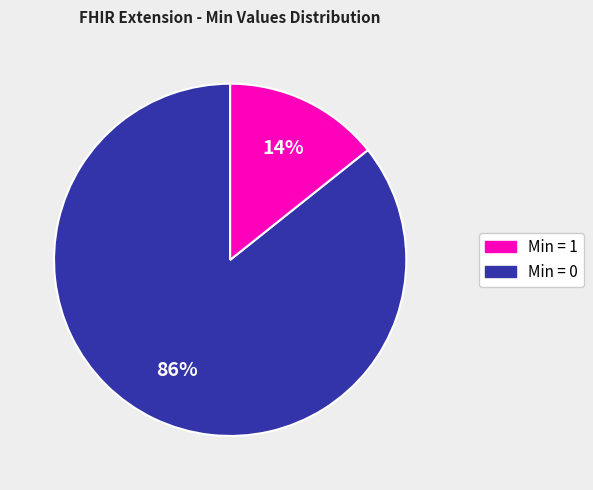

To the nearest percent, what is the average slice percentage?

50%